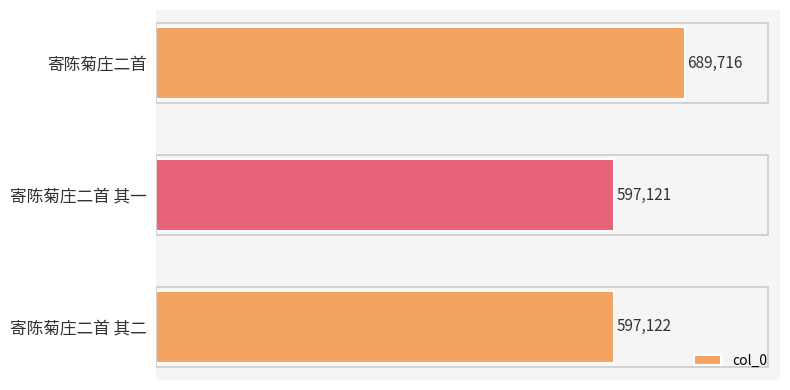

At which category does the chart reach its minimum across all series?

寄陈菊庄二首 其一